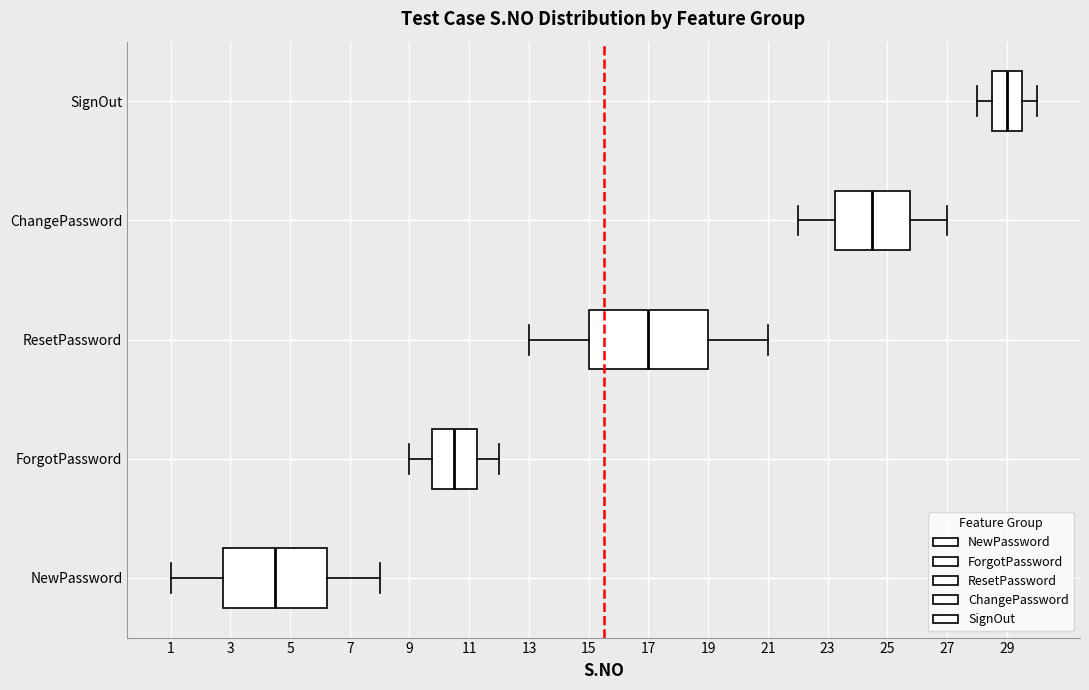

Reading bottom to top, transcribe this box plot: for each box, give where its median line is, the range the box spans, and where its two whiskers end, as read against the x-axis. The values are not printed on the chart, so give them approximately, as read against the axis.

NewPassword: median 4.6, box 2.8 to 6.2, whiskers 1.0 to 8.0
ForgotPassword: median 10.6, box 9.8 to 11.2, whiskers 9.0 to 12.0
ResetPassword: median 17.0, box 15.0 to 19.0, whiskers 13.0 to 21.0
ChangePassword: median 24.6, box 23.2 to 25.8, whiskers 22.0 to 27.0
SignOut: median 29.0, box 28.6 to 29.6, whiskers 28.0 to 30.0